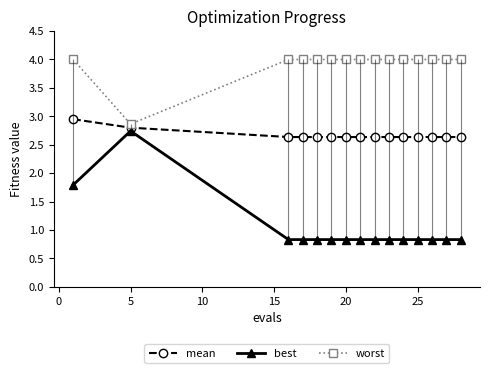

What is the highest value of the best series?

2.7